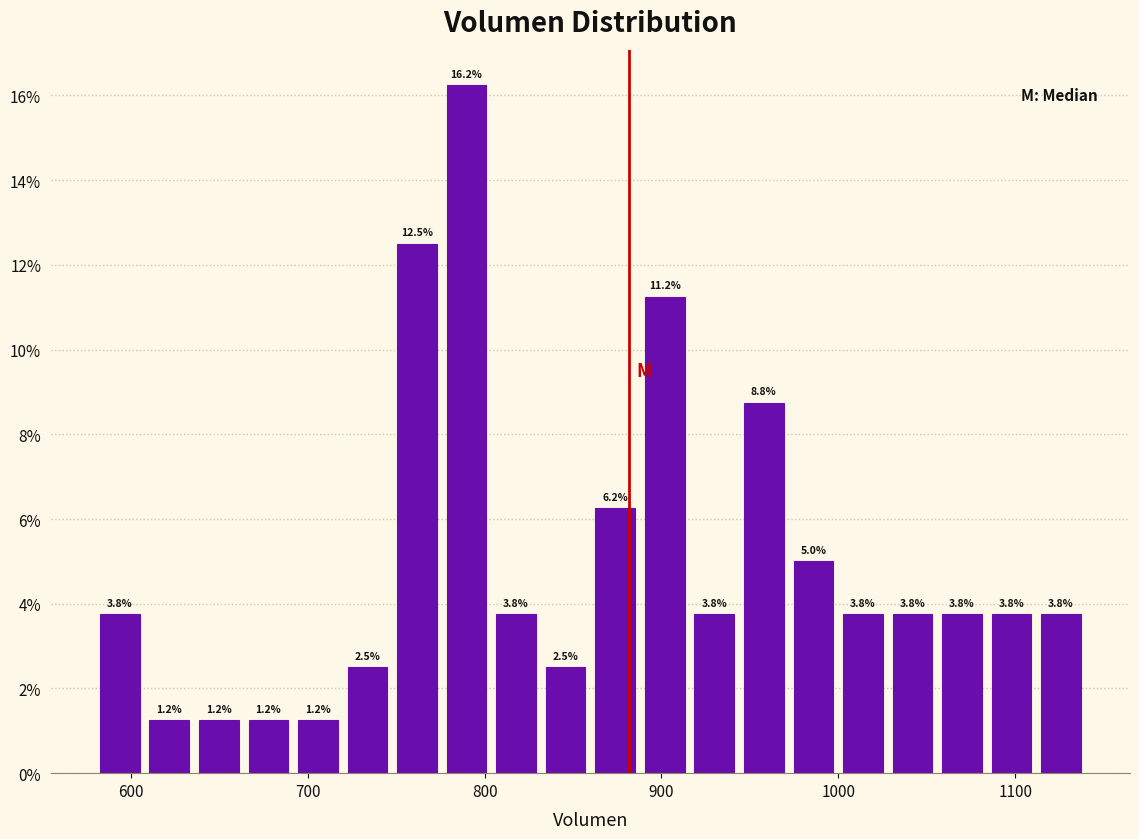

Around what value on the x-axis is the tallest bar? Give the approximate position of its centre, as read against the axis.

790